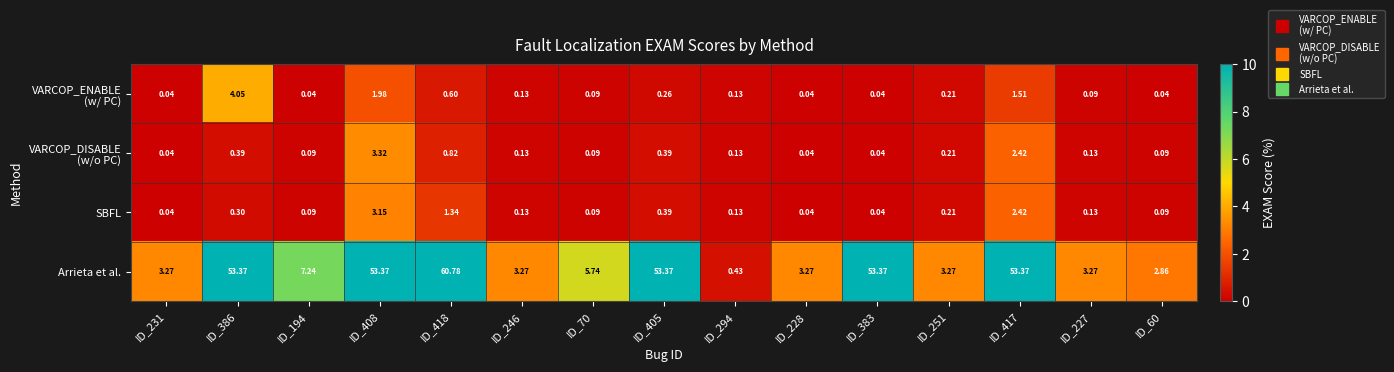

Which series has the largest range (max minus min)?

Arrieta et al.